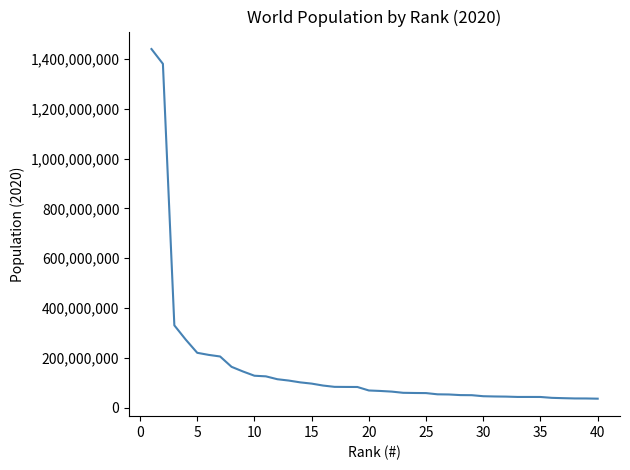

What is the maximum value shown in the chart?

1439323776